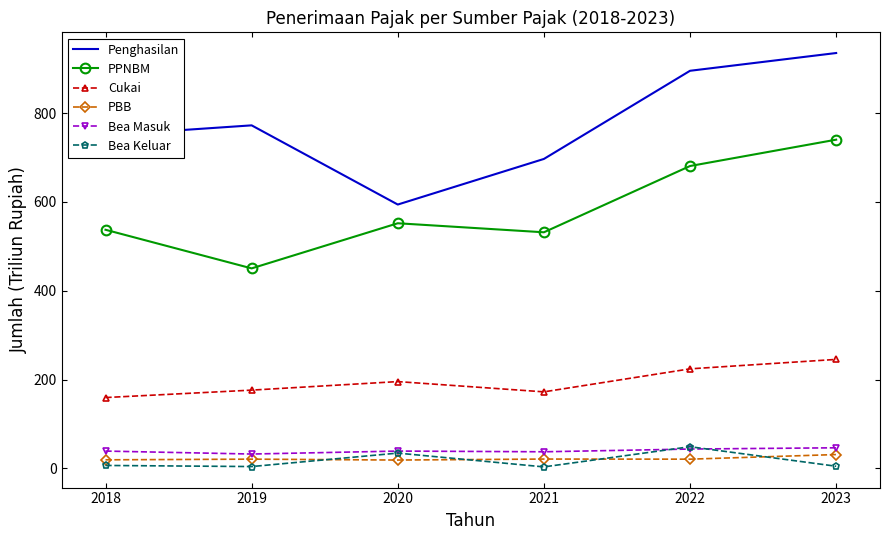

True or false: PBB and Cukai intersect in this chart.

False